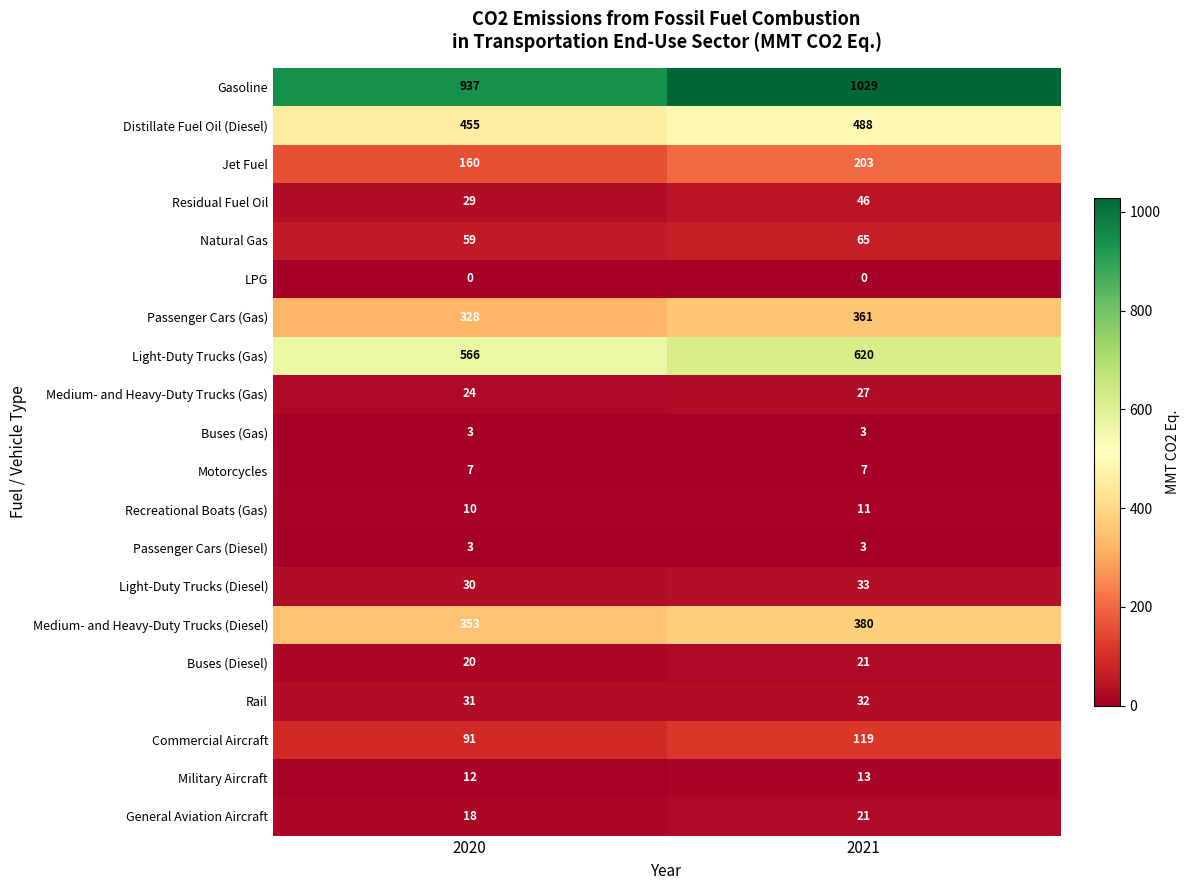

Which series has the largest range (max minus min)?

Gasoline